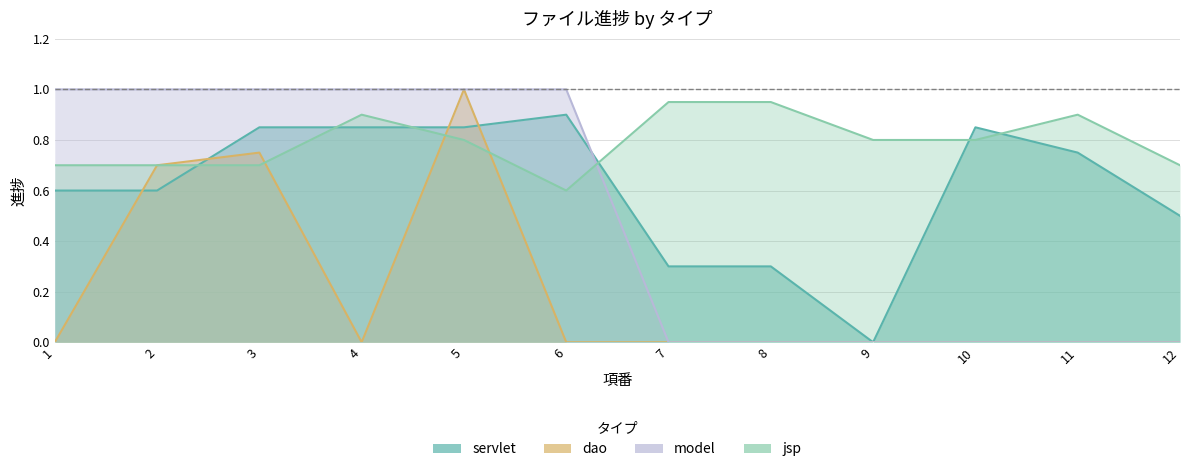

At which label is dao closest to 0?

1